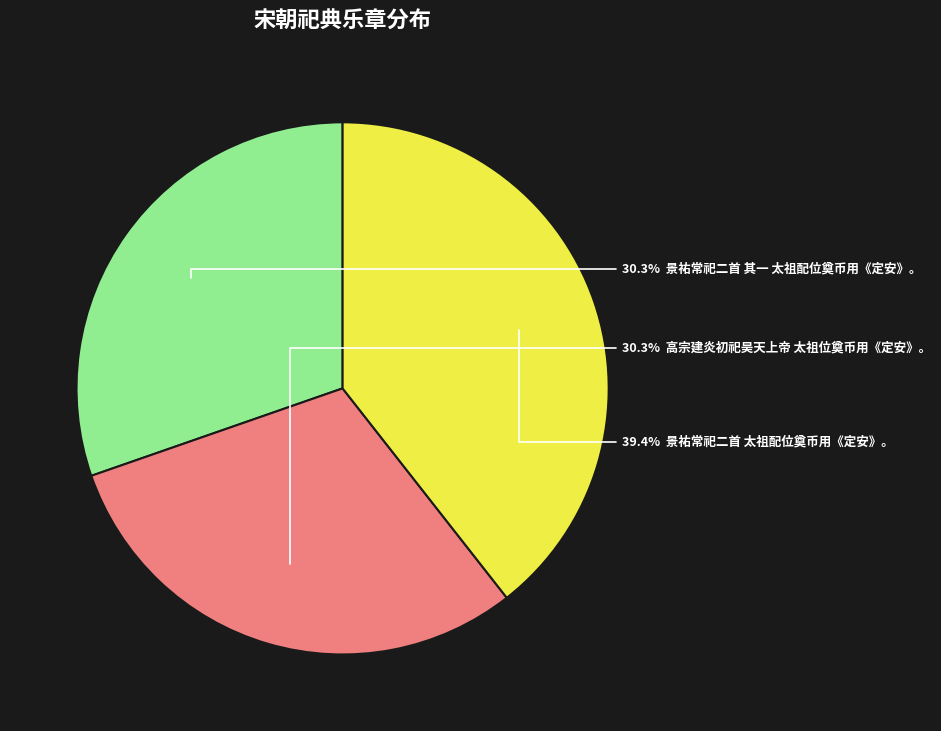

Does any single category account for the majority?

No